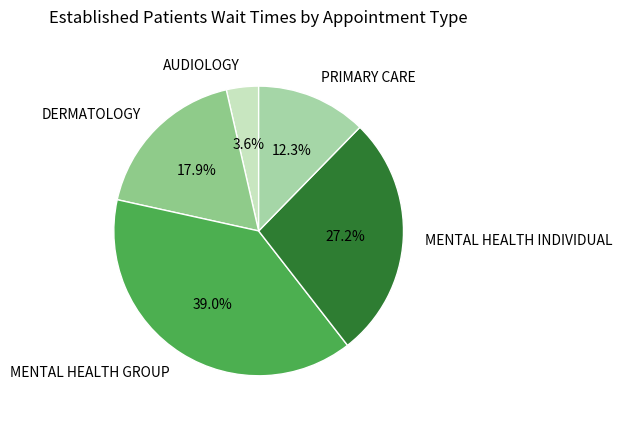

Between PRIMARY CARE and AUDIOLOGY, which is larger?

PRIMARY CARE